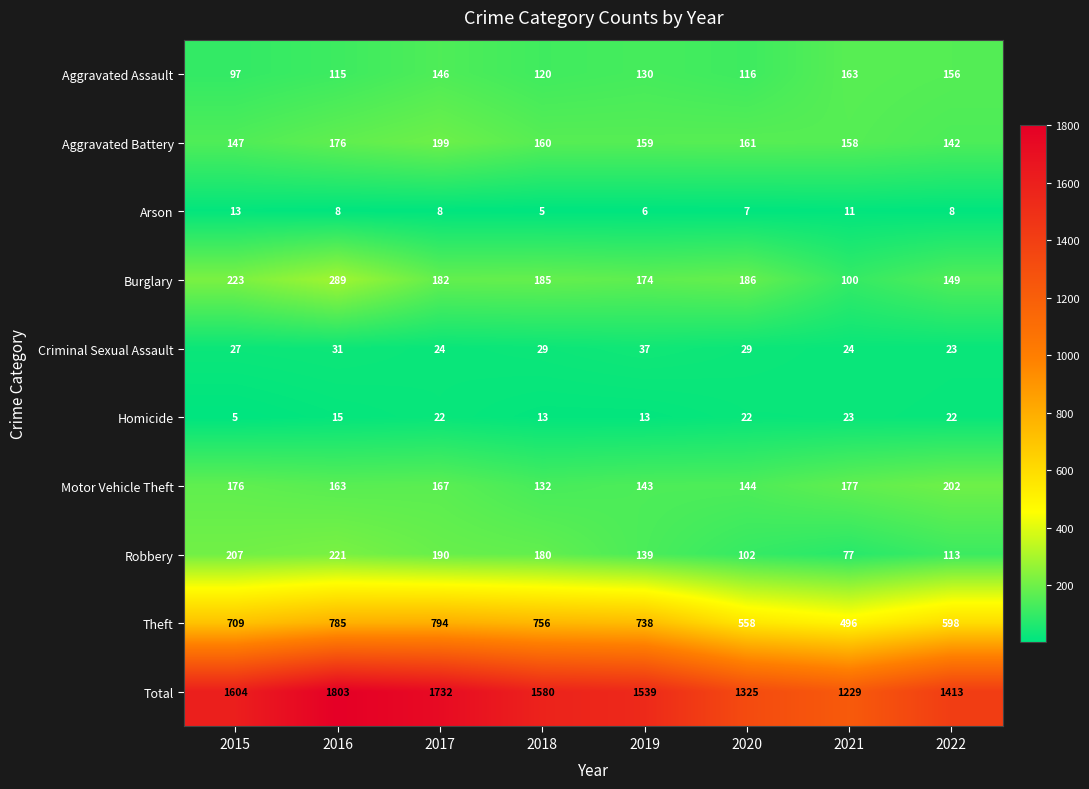

How many Arson values are between 7 and 11?

5